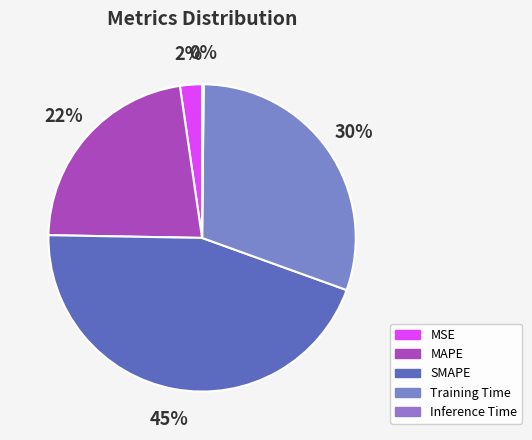

Combined, do SMAPE and MSE account for over 50%?

No